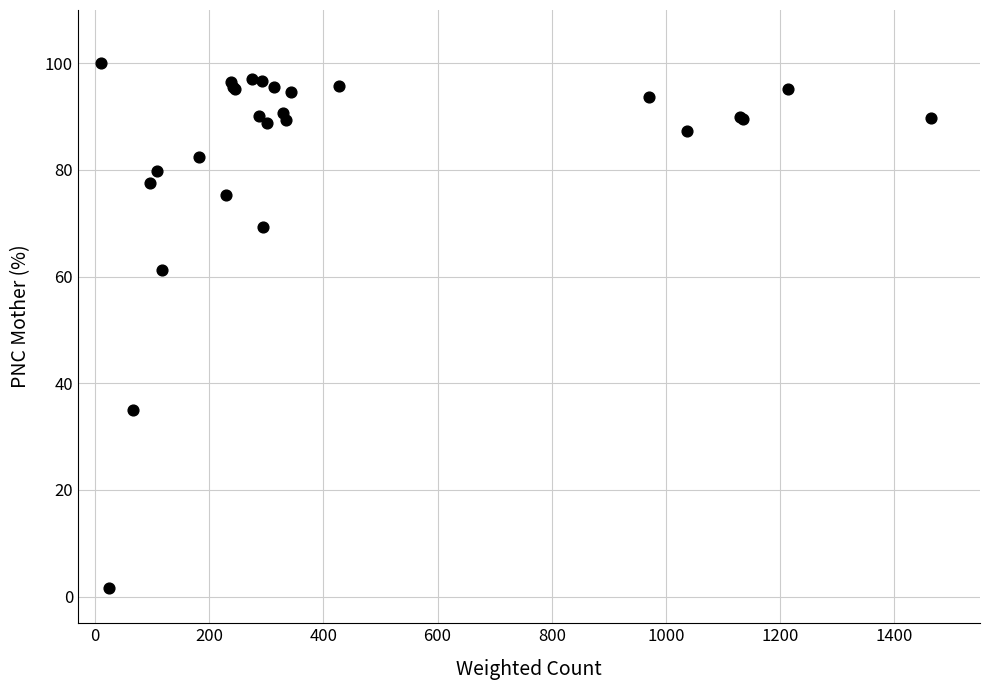

What Y value in the scatter plot is closest to 50?

61.3